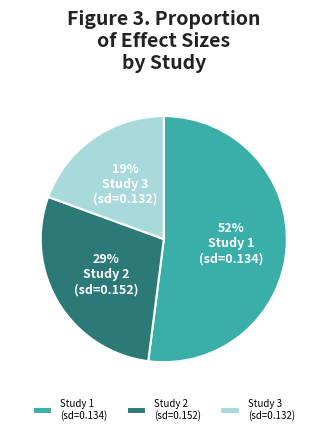

How many slices are in this pie chart?

3